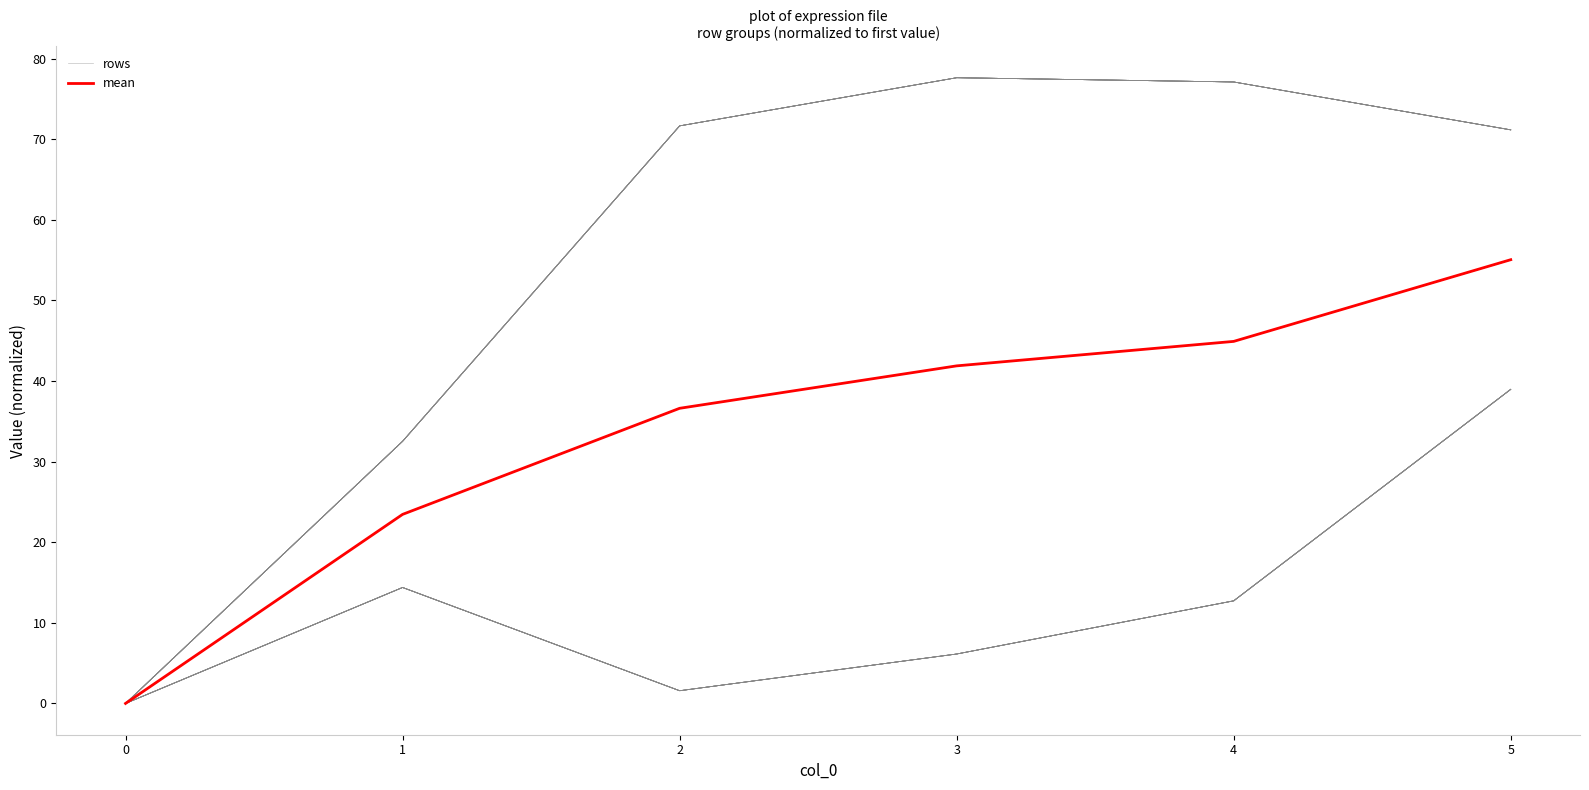

Count the number of data series in this chart.

2